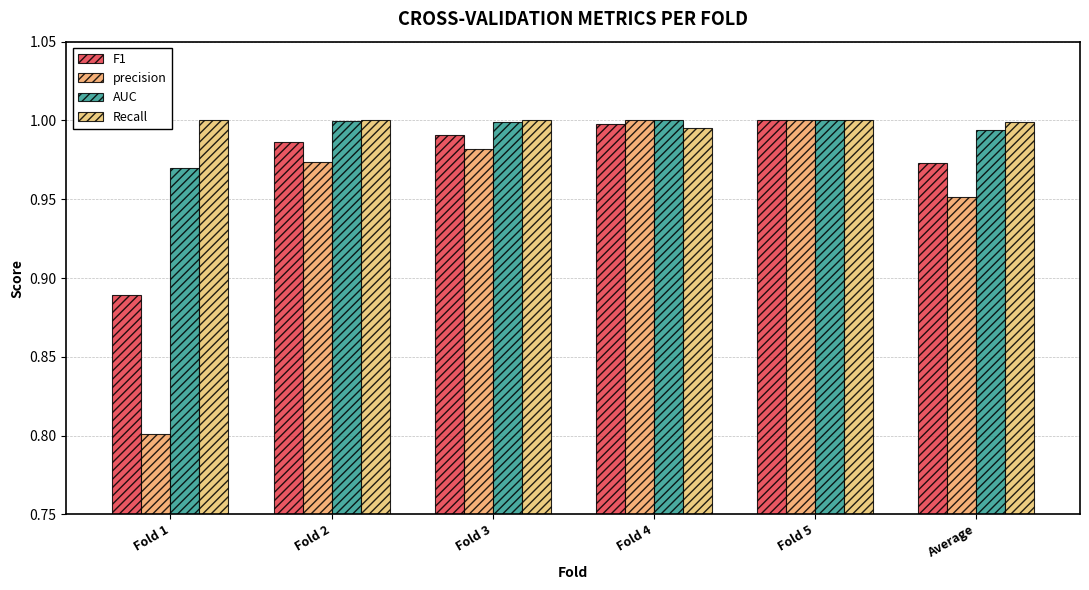

Between Fold 5 and Fold 4, which is larger?

Fold 5